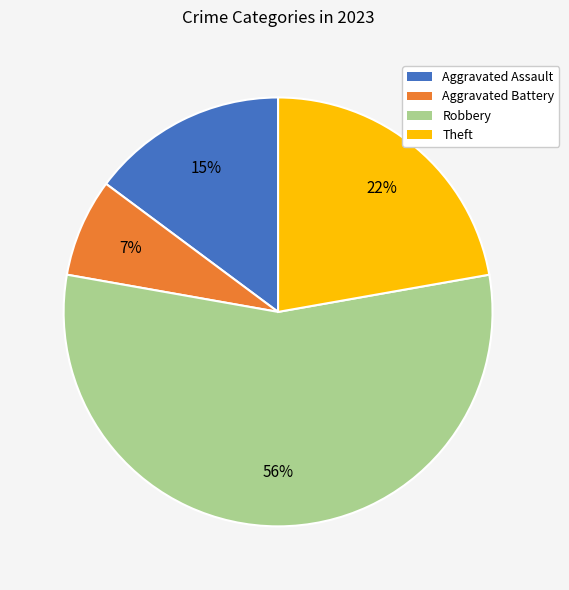

To the nearest percent, what percentage of the pie is Aggravated Assault?

15%